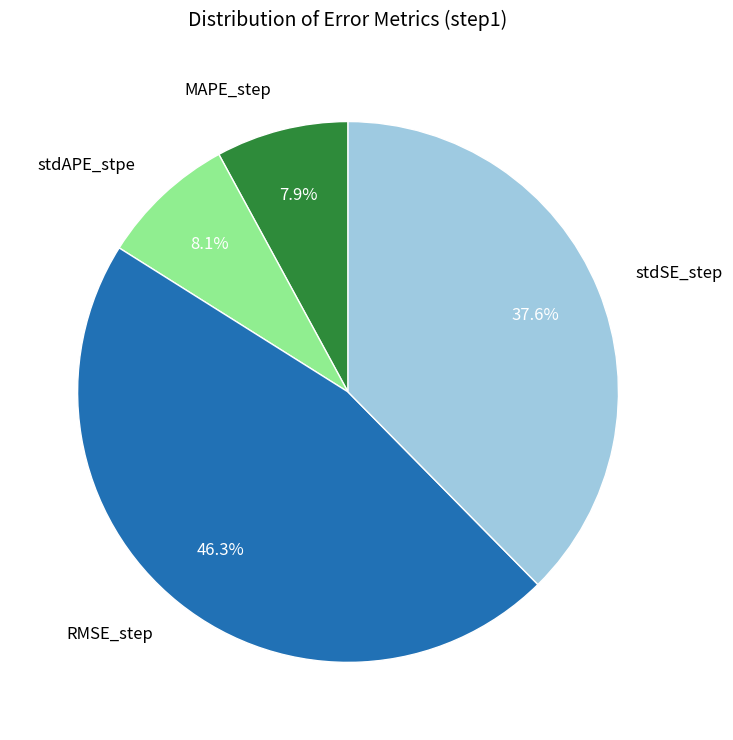

Which slice is the largest?

RMSE_step